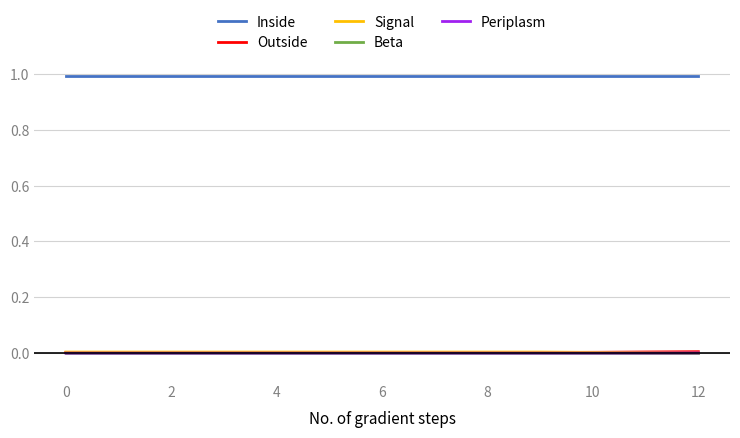

True or false: Inside and Beta intersect in this chart.

False